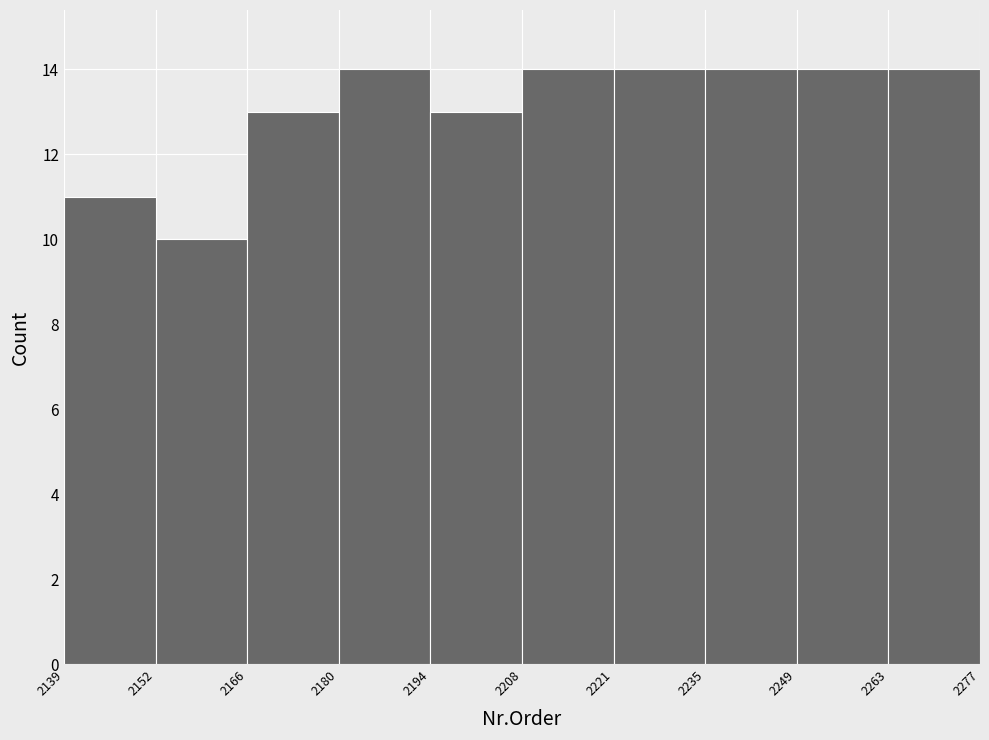

Reading left to right, list every bar in this chart as the range it spans on the x-axis followed by its height. The values are not printed on the chart, so give them approximately, as read against the axis.

2139 to 2152: 11
2152 to 2166: 10
2166 to 2180: 13
2180 to 2194: 14
2194 to 2208: 13
2208 to 2221: 14
2221 to 2235: 14
2235 to 2249: 14
2249 to 2263: 14
2263 to 2277: 14